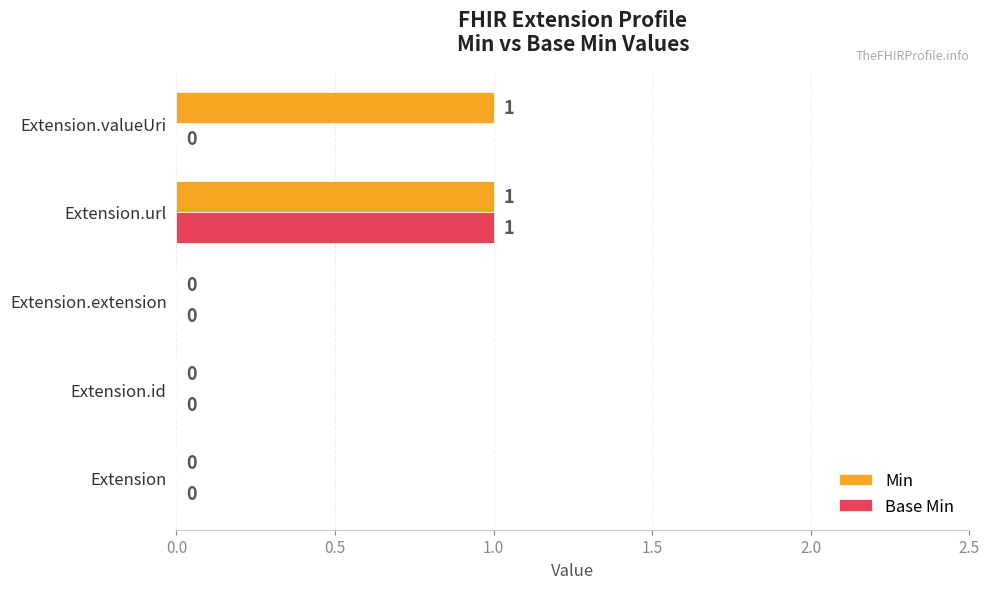

Which series has the largest total across all categories?

Min